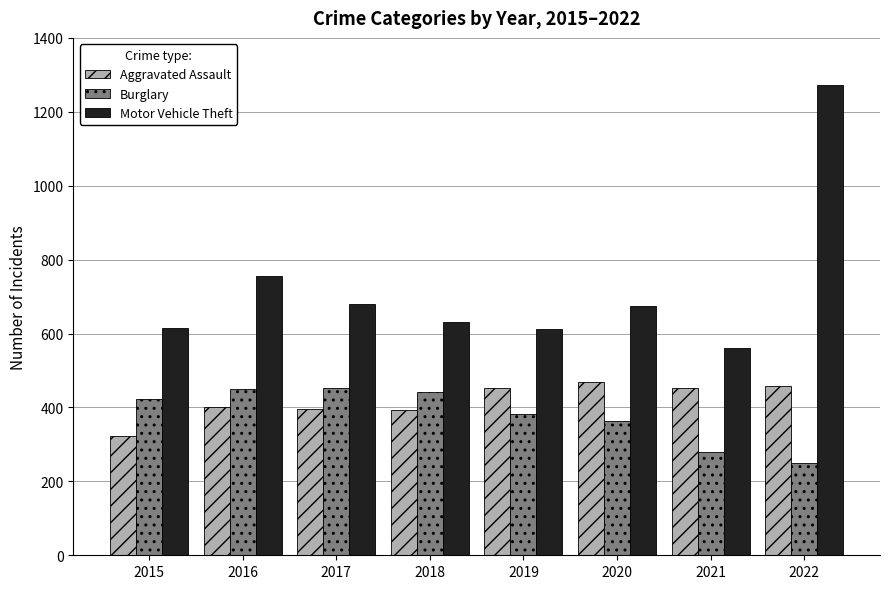

What is the difference between the second highest and second lowest values in the Burglary series?

171